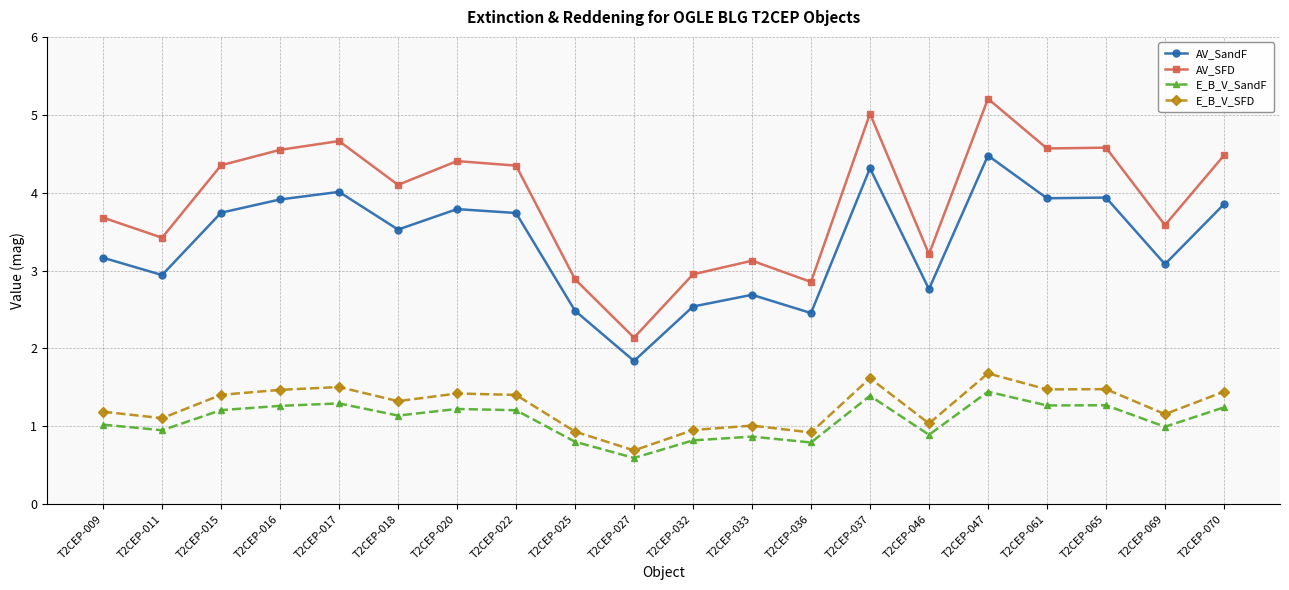

What is the difference between the second highest and second lowest values in the E_B_V_SFD series?

0.7